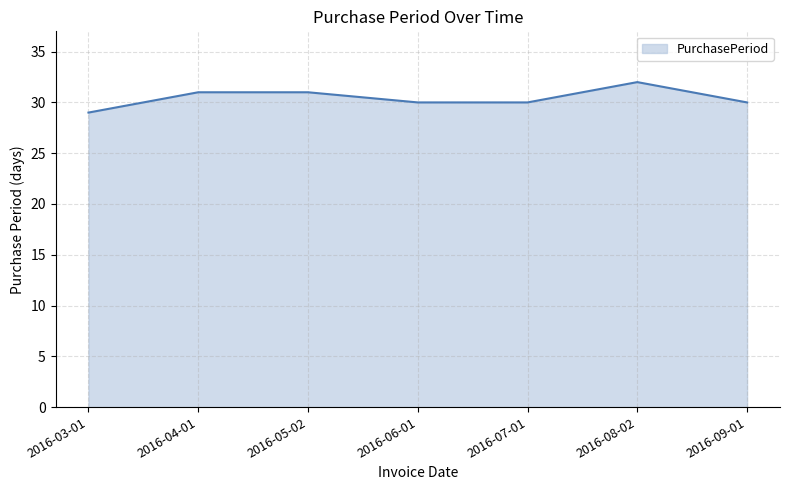

Which label corresponds to the largest value in the chart?

2016-08-02